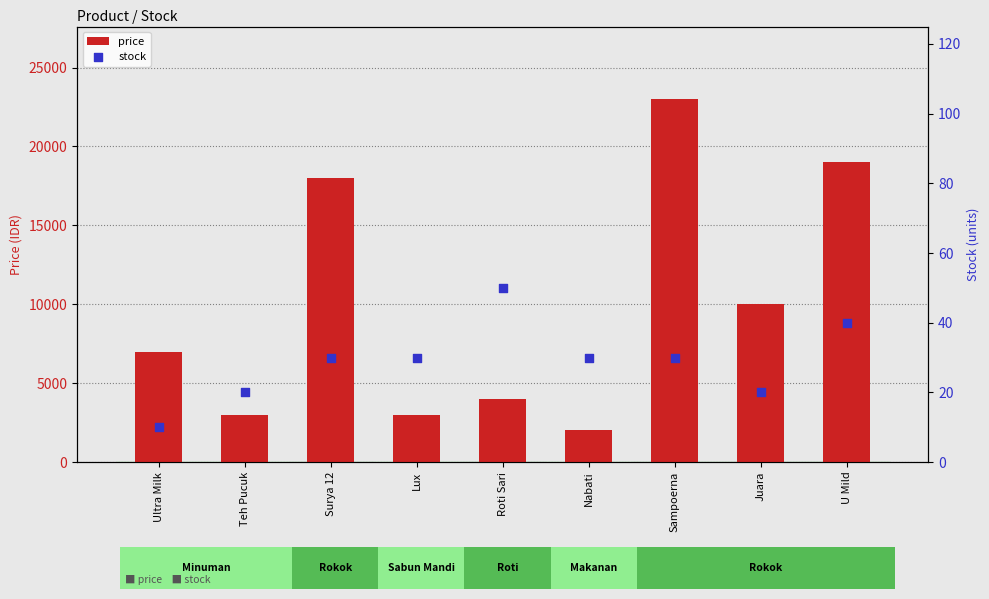

At which category is the sum across all series the highest?

Sampoerna